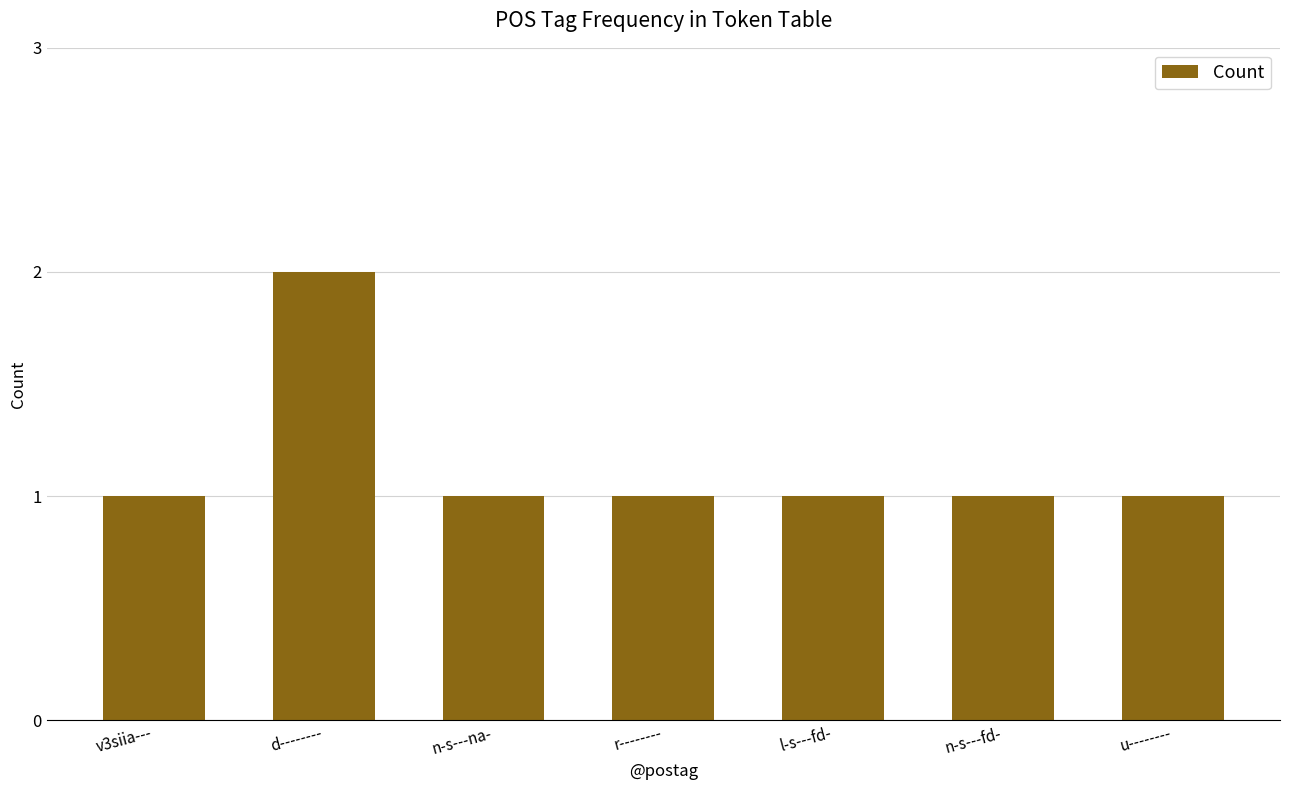

Approximately how many times larger is the value at u-------- compared to r--------?

1.0